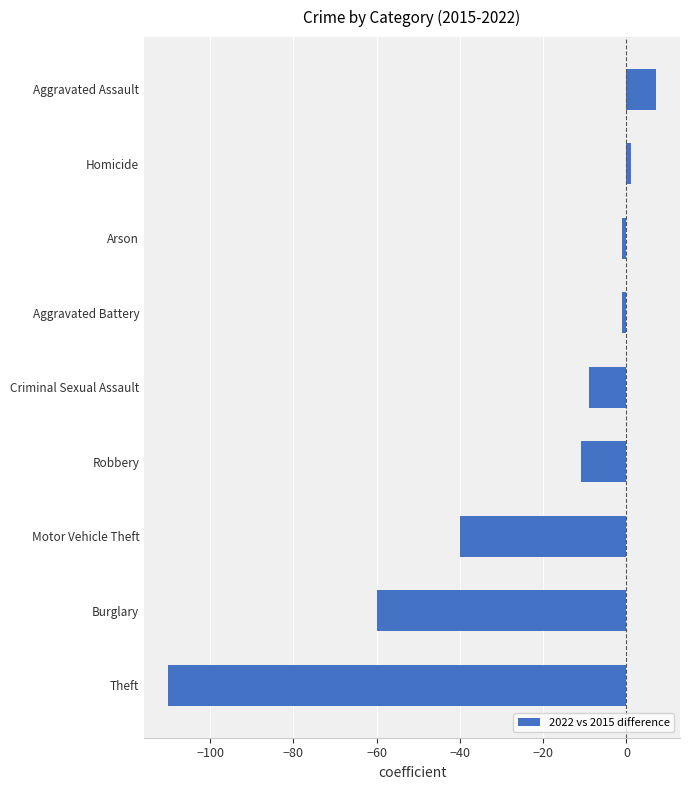

Which label corresponds to the largest value in the chart?

Aggravated Assault